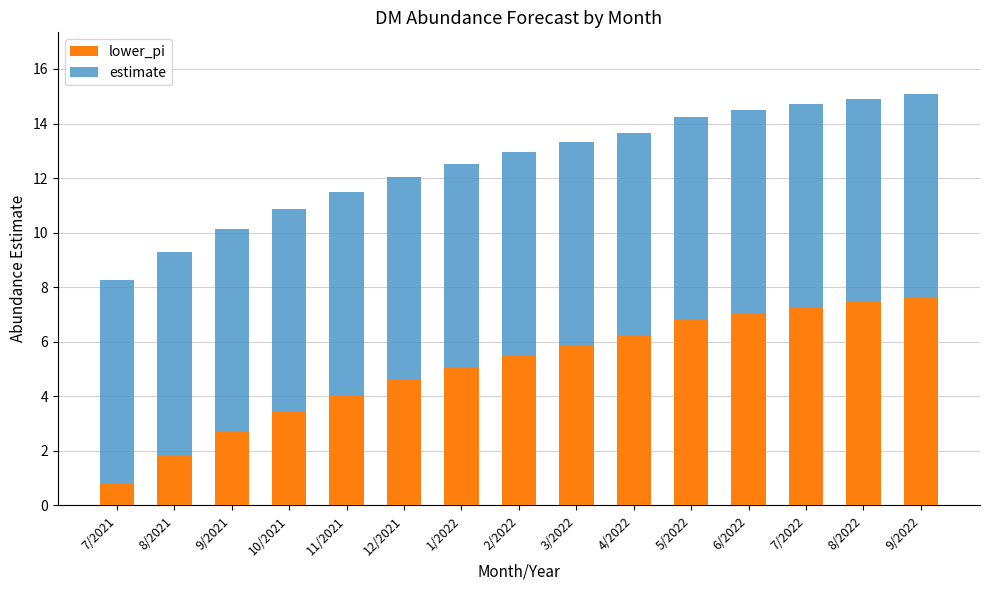

What is the sum of the lower_pi values at 6/2022 and 9/2022?

14.7